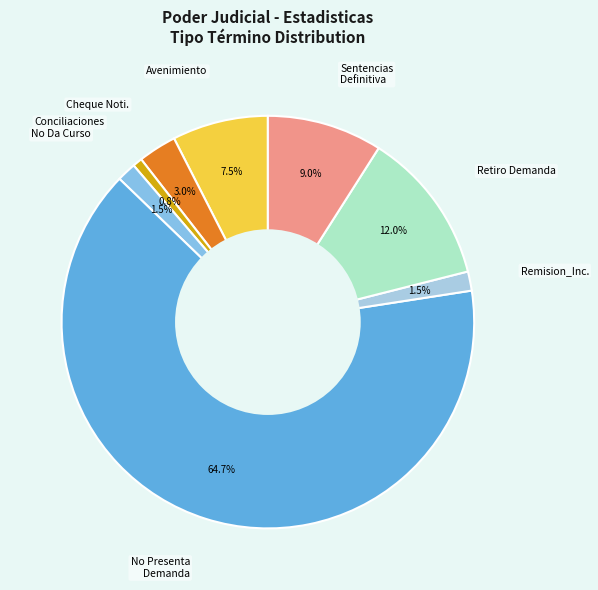

How many slices are in this pie chart?

8